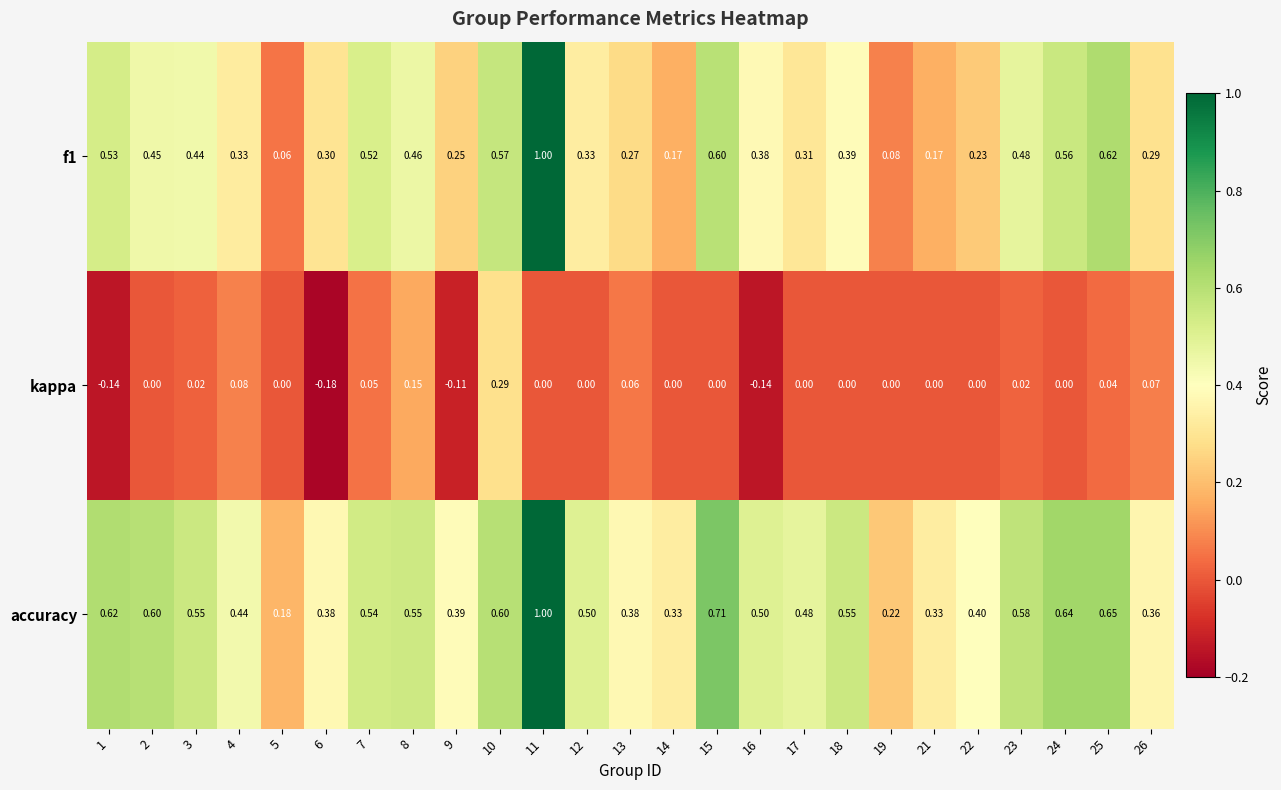

Rank the series at 15 from highest to lowest value.

accuracy, f1, kappa